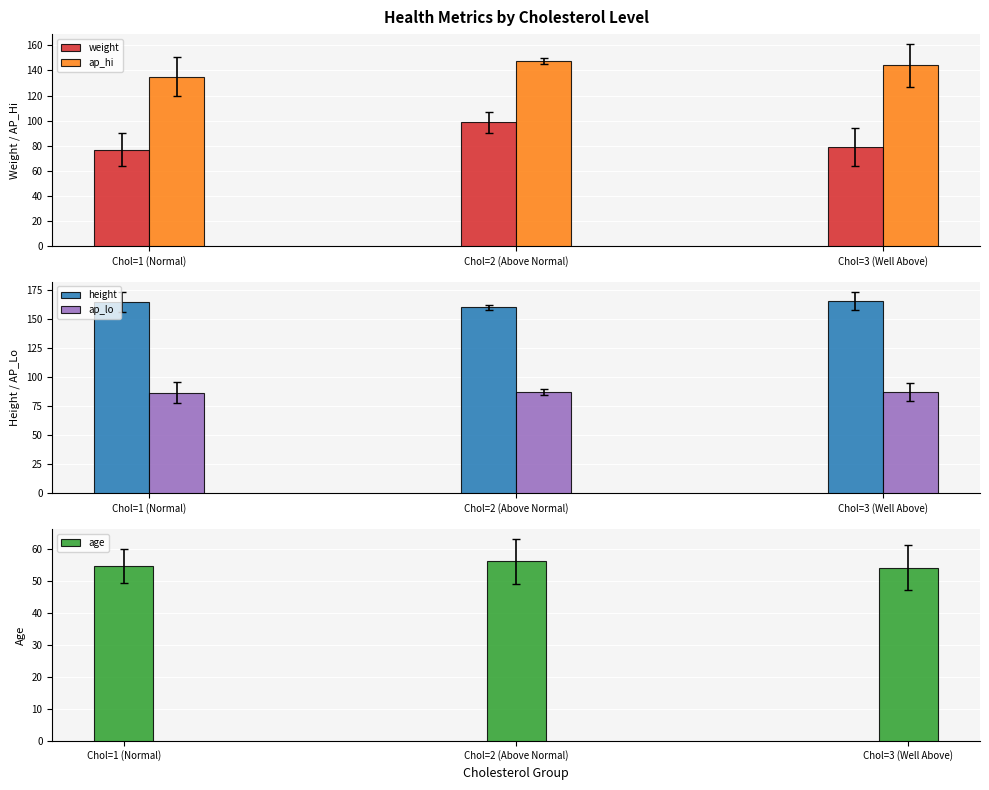

The value of ap_lo at Chol=3 (Well Above) is 26.7. True or false?

False